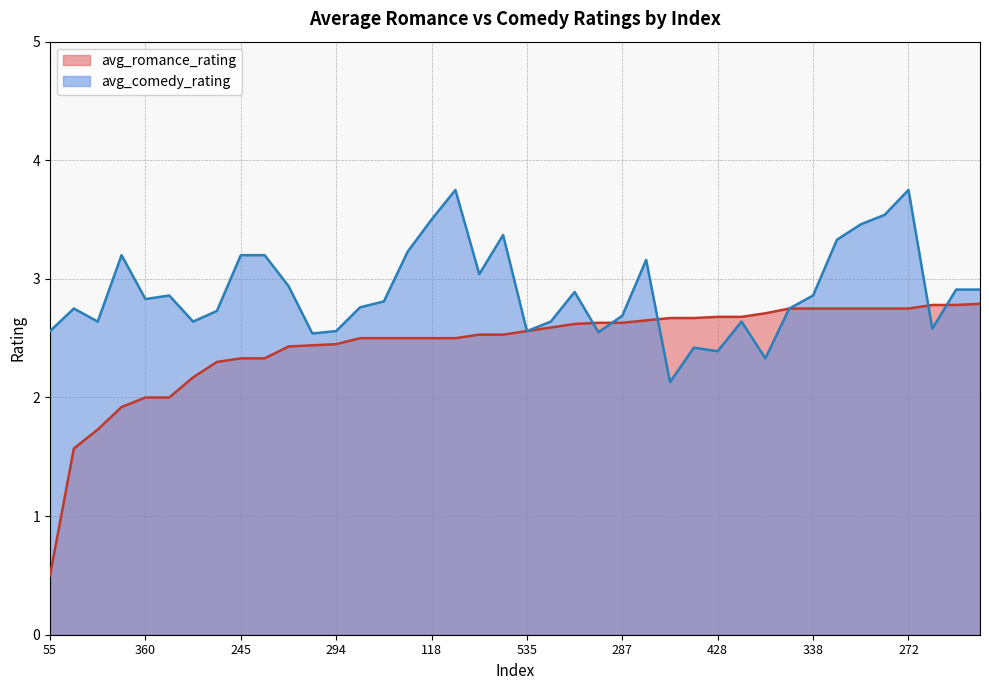

List the series in order of their overall mean, highest first.

avg_comedy_rating, avg_romance_rating